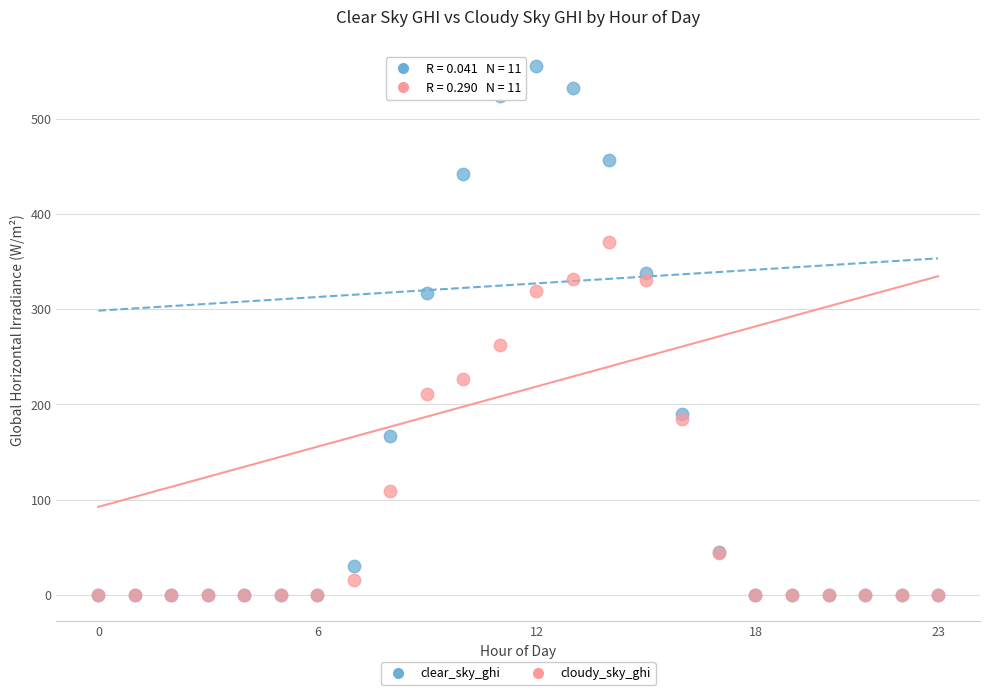

Which series has the largest Y range (max minus min)?

clear_sky_ghi